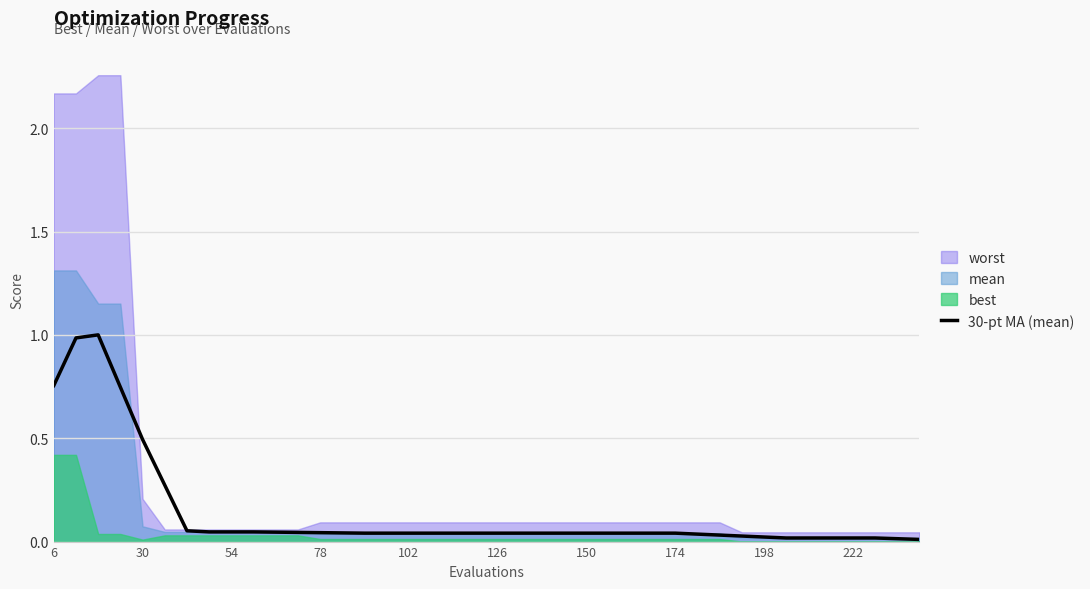

How many lines are shown in the chart?

1